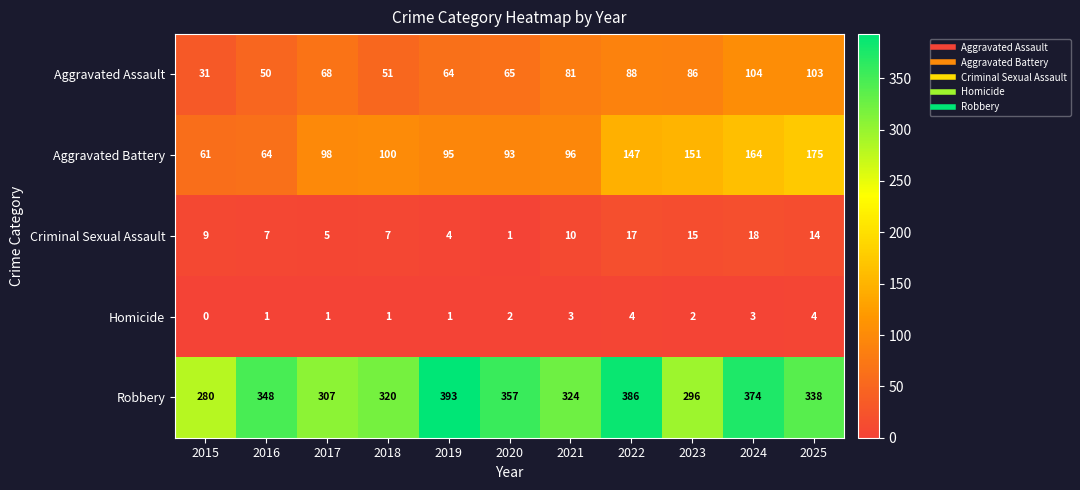

How many Homicide values are between 1 and 3?

8